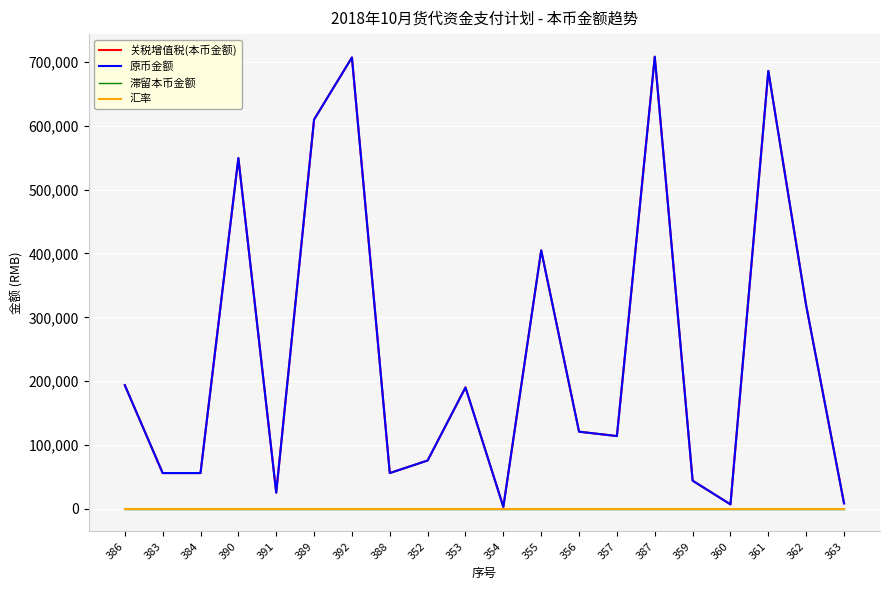

Is this an area chart (filled region under the line)?

No